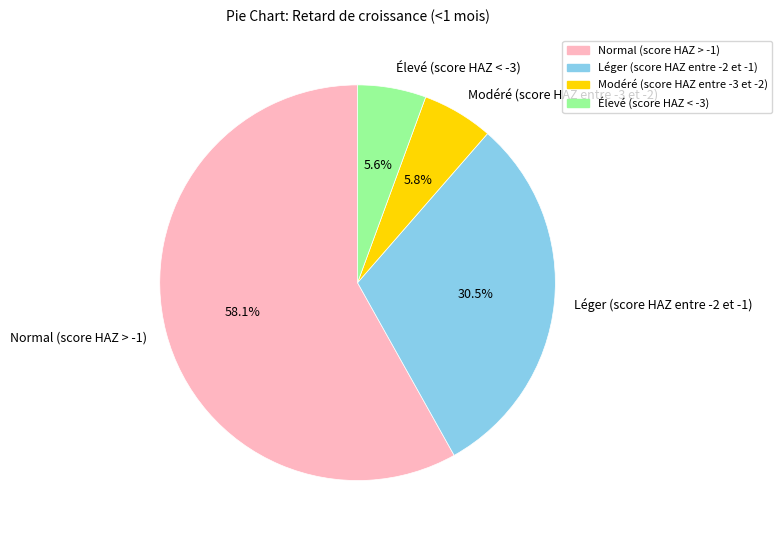

Count the number of slices in the pie.

4